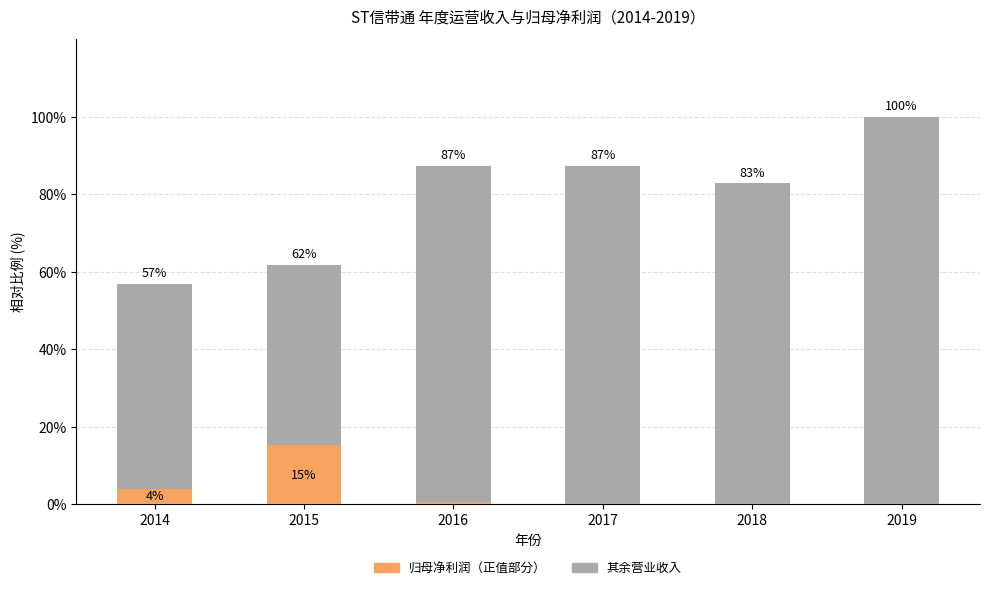

At which category is the sum across all series the highest?

2019